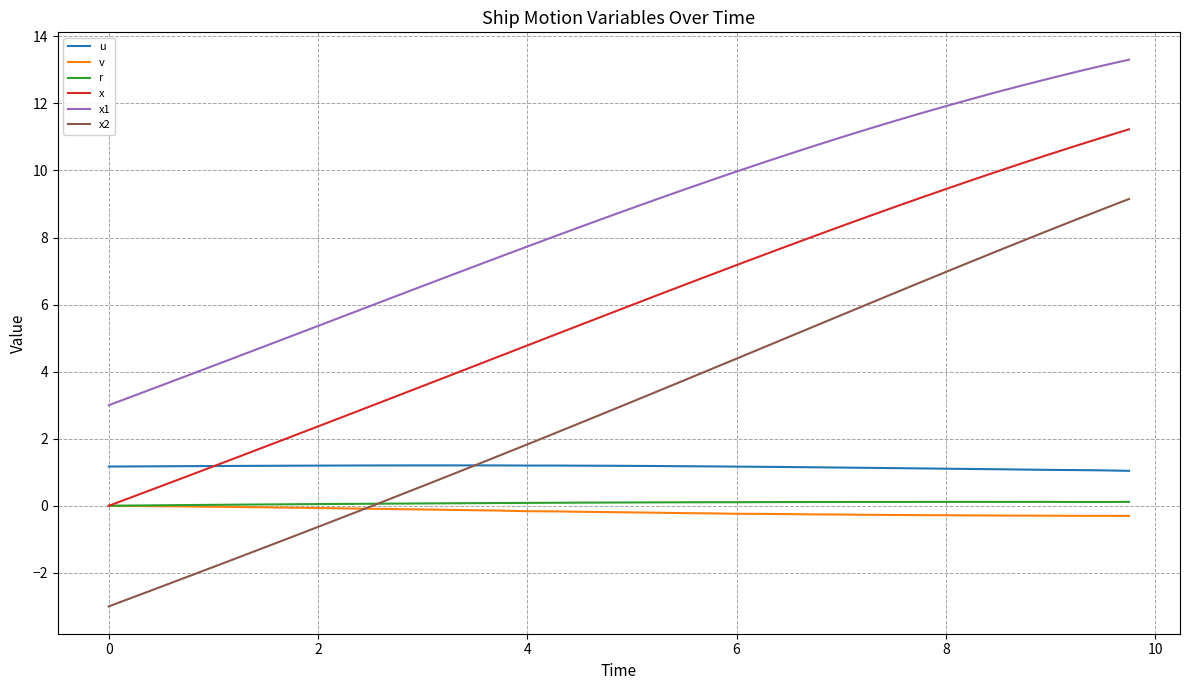

Which series has the largest total across all categories?

x1